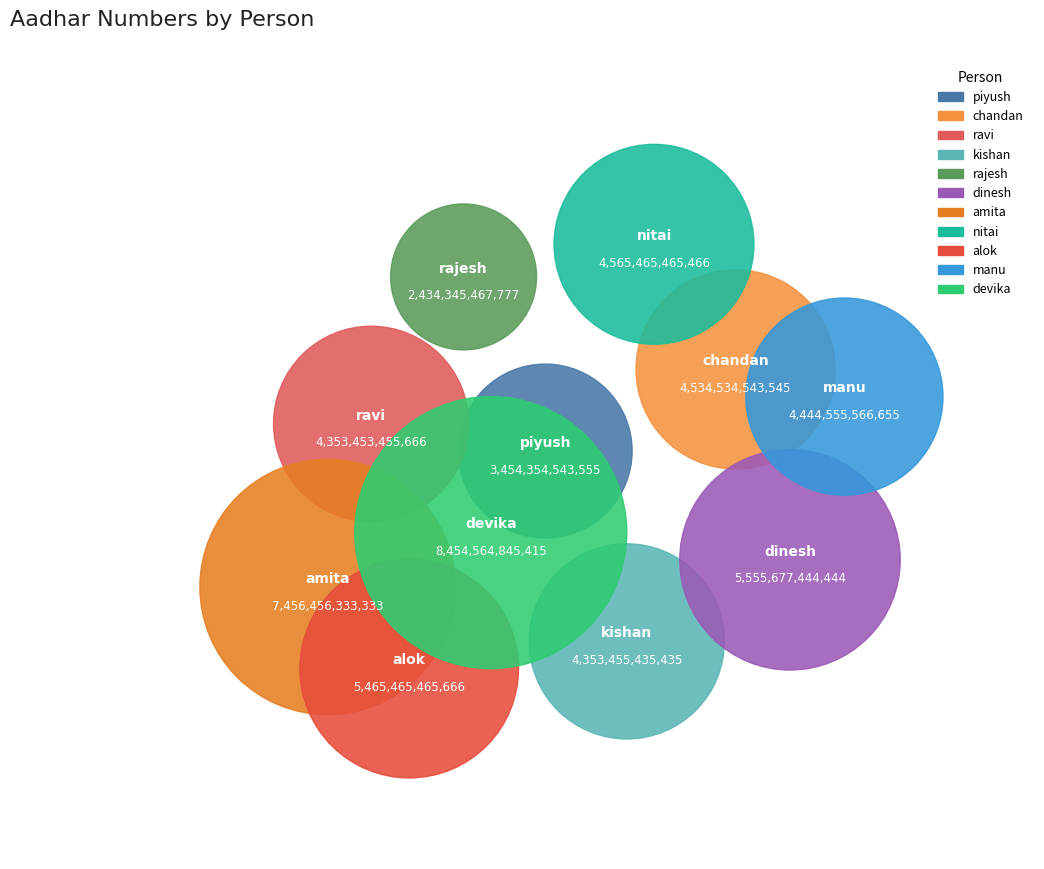

Does amita represent more than half of the total?

No